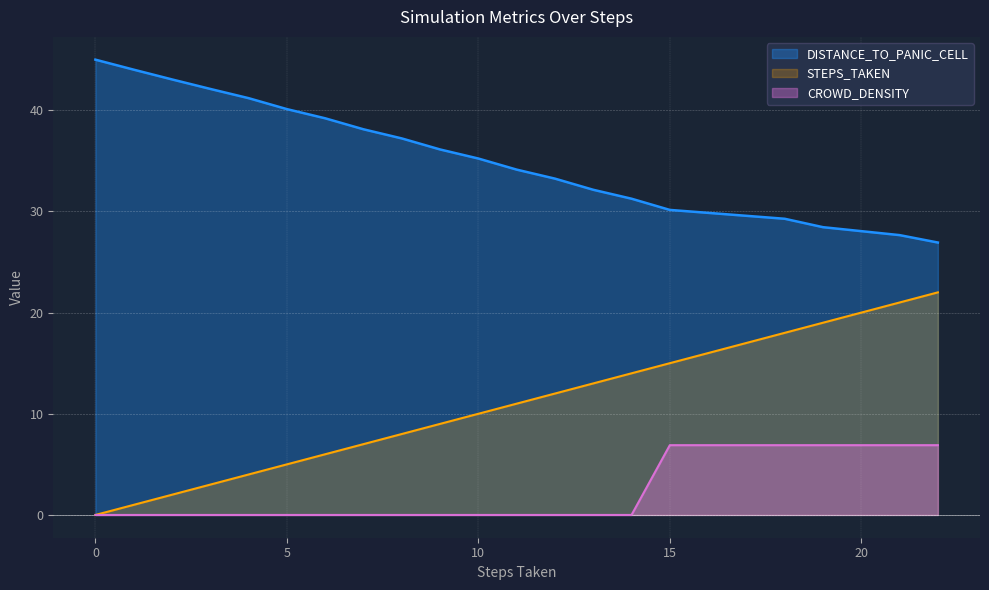

Reading left to right, extract all data points from this chart.

STEPS_TAKEN: 0.0	1.0	2.0	3.0	4.0	5.0	6.0	7.0	8.0	9.0	10.0	11.0	12.0	13.0	14.0	15.0	18.0	19.0	21.0	22.0
DISTANCE_TO_PANIC_CELL: 45.0	44.0	43.0	42.1	41.2	40.1	39.2	38.1	37.2	36.1	35.2	34.1	33.2	32.1	31.3	30.1	29.3	28.4	27.7	26.9
CROWD_DENSITY: 0.0	0.0	0.0	0.0	0.0	0.0	0.0	0.0	0.0	0.0	0.0	0.0	0.0	0.0	0.0	6.9	6.9	6.9	6.9	6.9